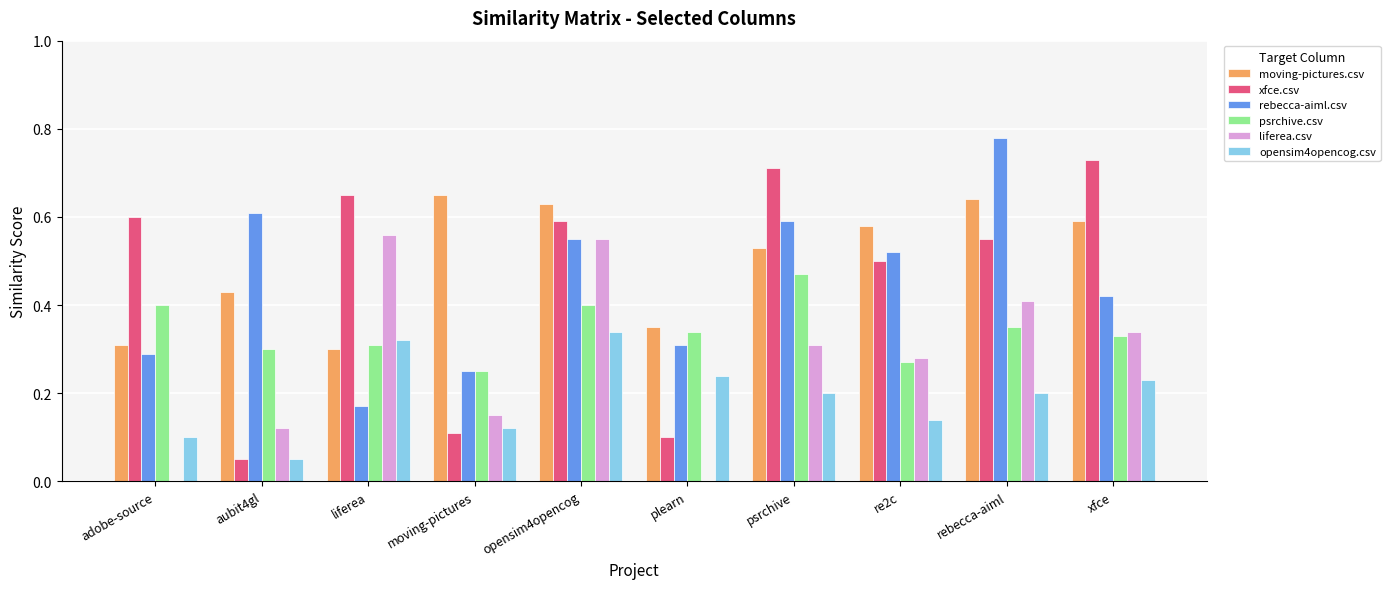

Which series changed the most between adobe-source and xfce?

liferea.csv